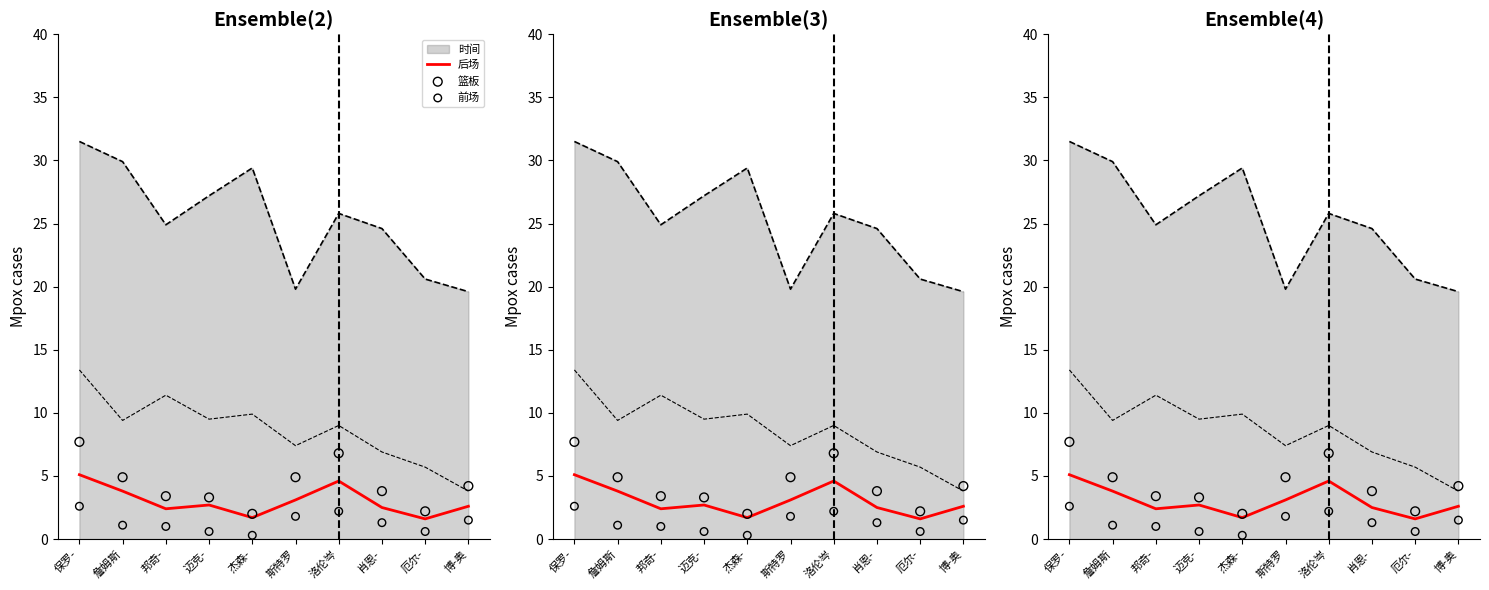

Which series contains the lowest Y value?

前场